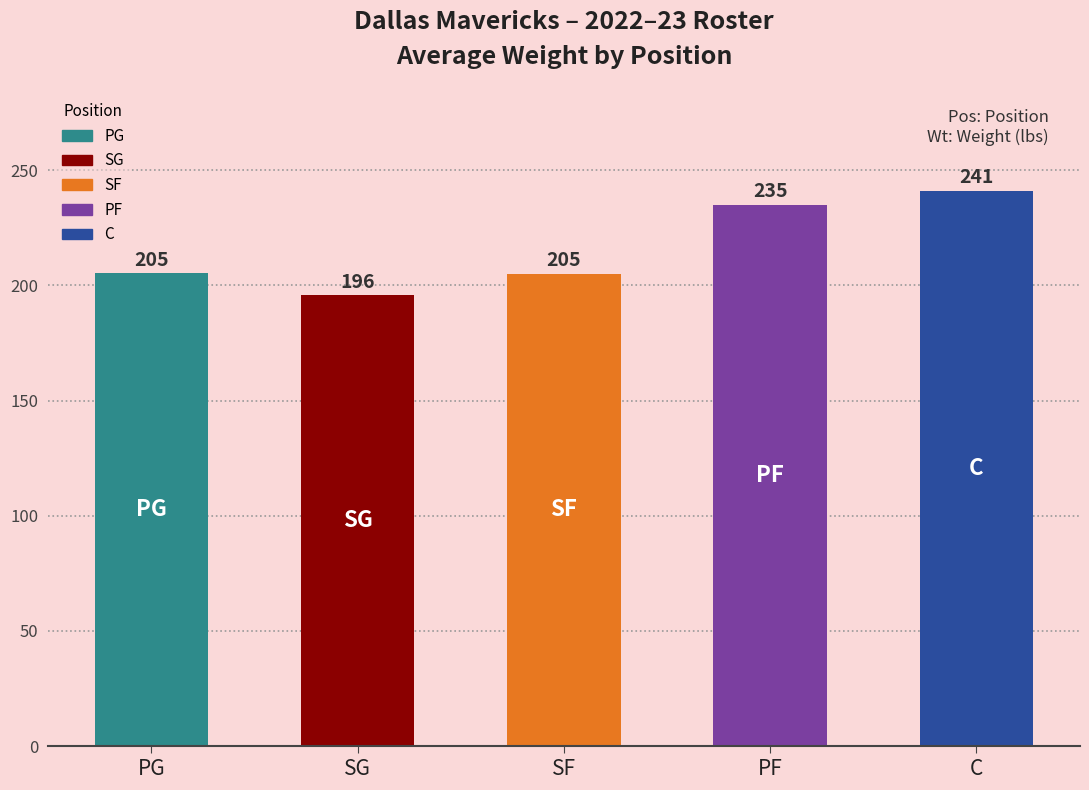

Read the value at C.

241.0